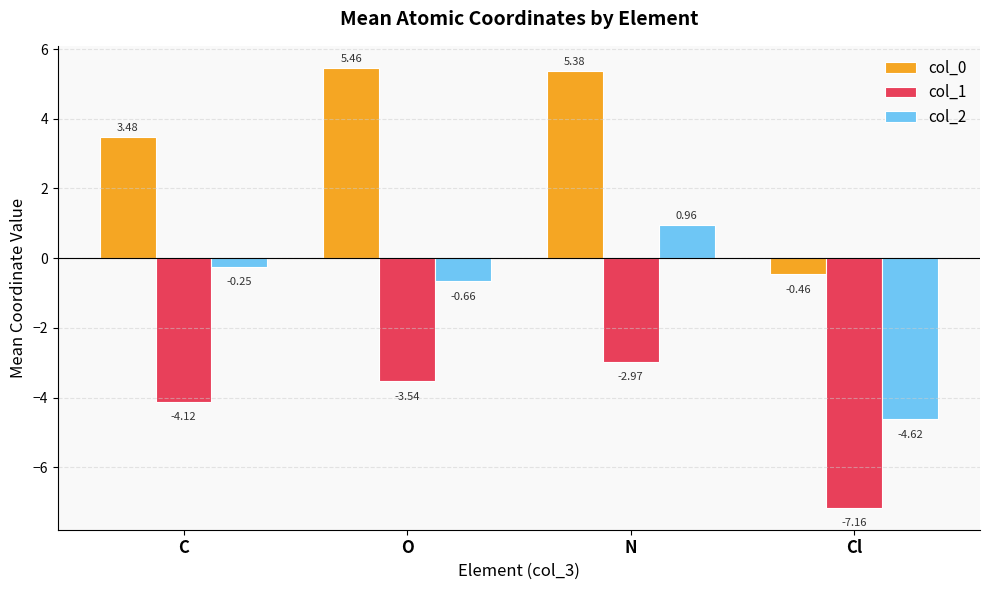

True or false: col_0 has a value of 0.7 at C.

False